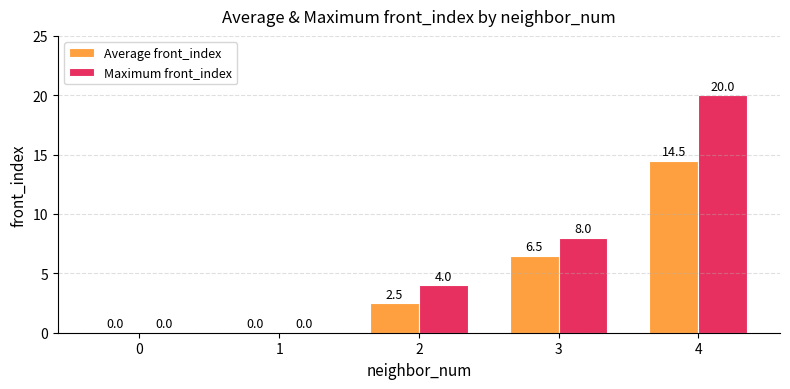

The value of Average front_index at 4 is 14.5. True or false?

True